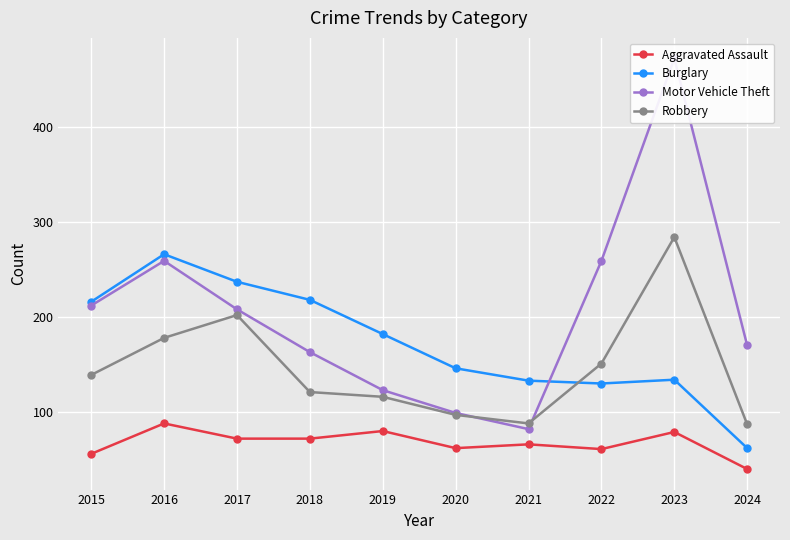

What is the greatest value displayed?

472